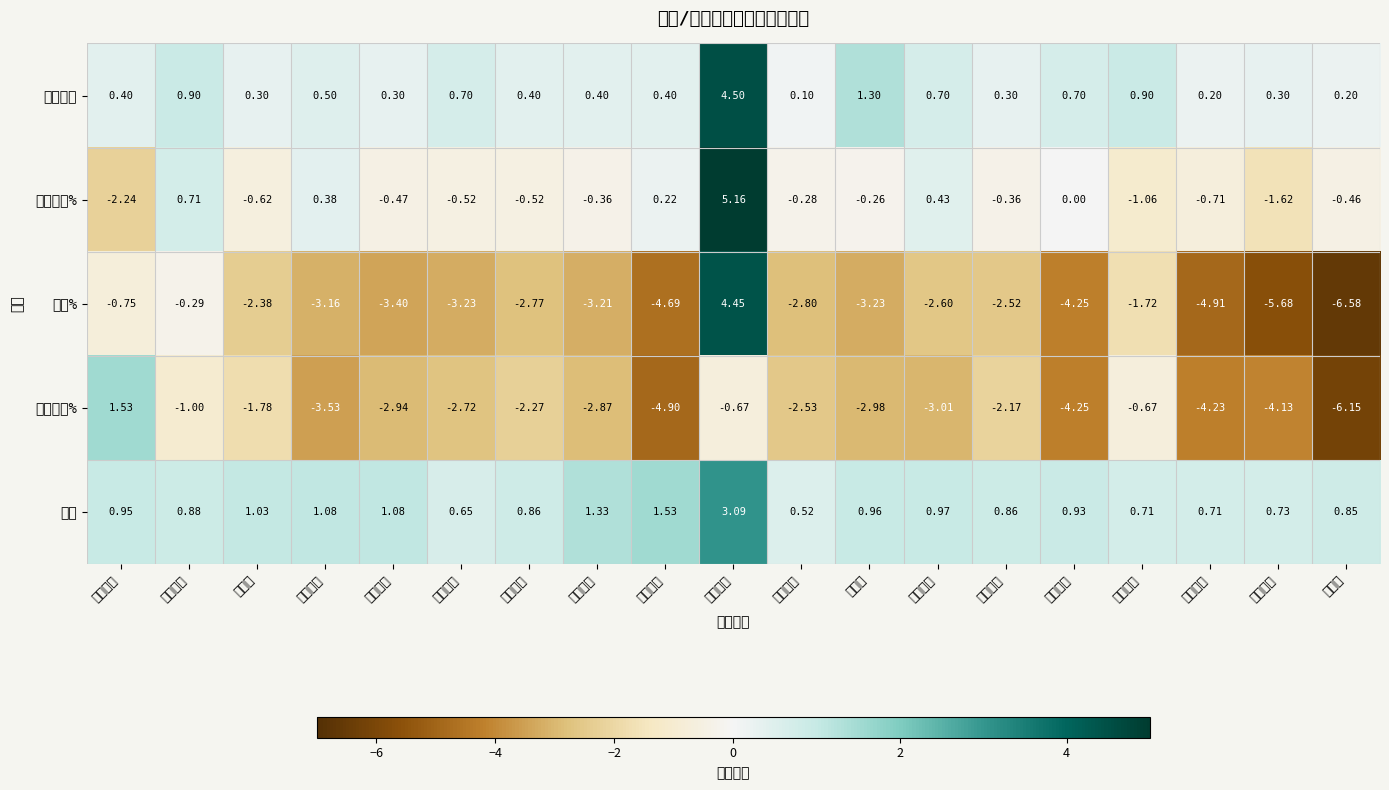

At which category is the sum across all series the highest?

同飞股份